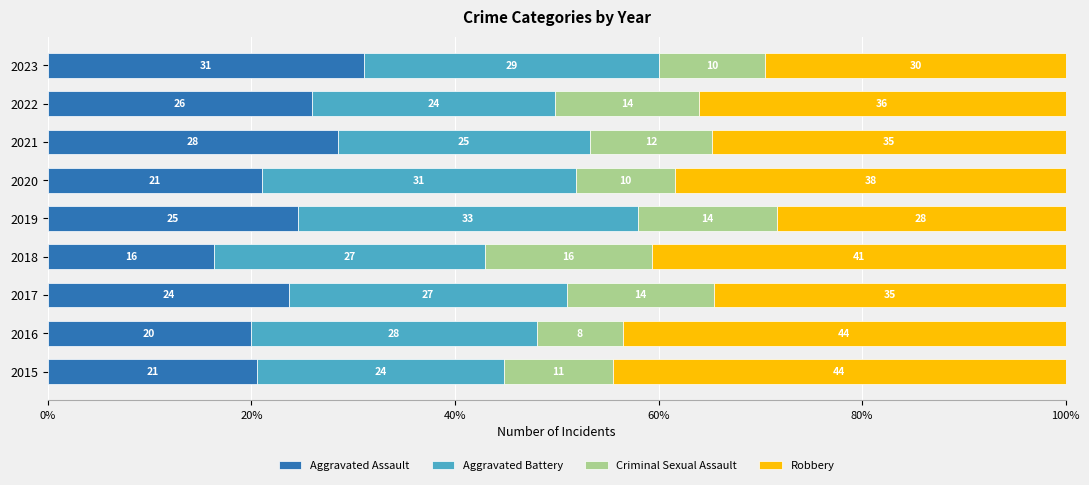

What are all the series names shown in the legend?

Aggravated Assault, Aggravated Battery, Criminal Sexual Assault, Robbery